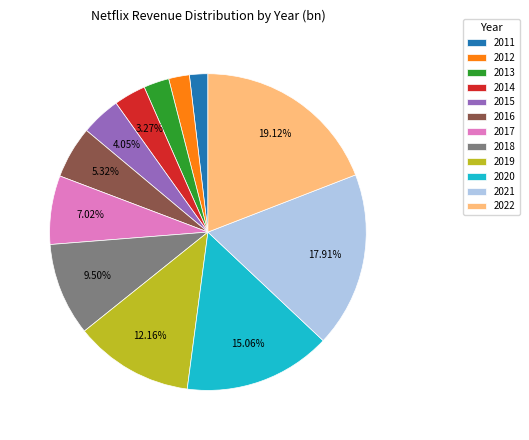

Is it true that 2019 is 26% of the pie?

False